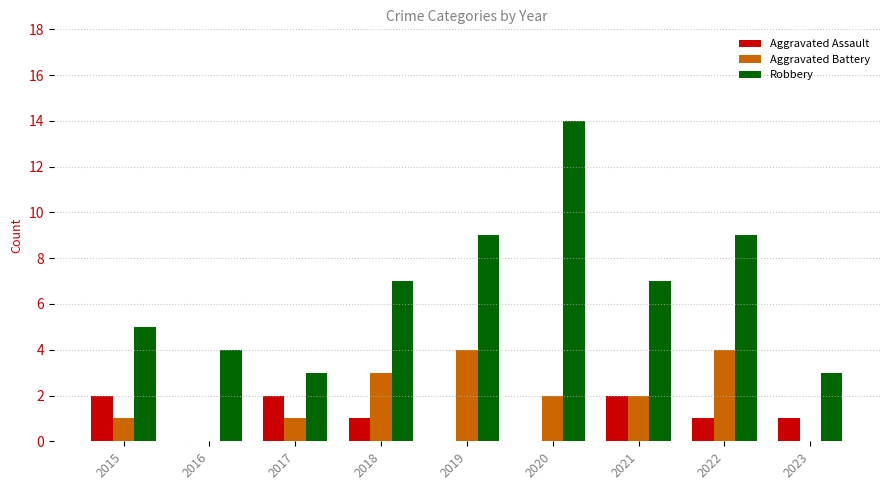

What value does the Robbery series have at 2016?

4